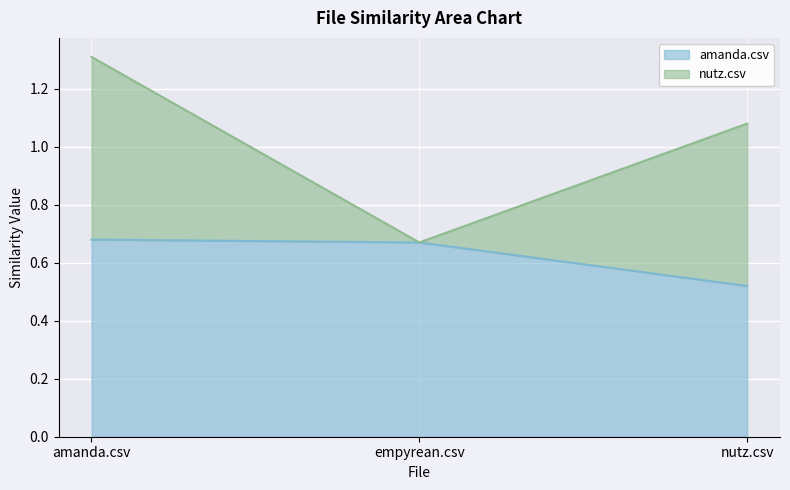

Does the chart display data point markers on the line(s)?

No